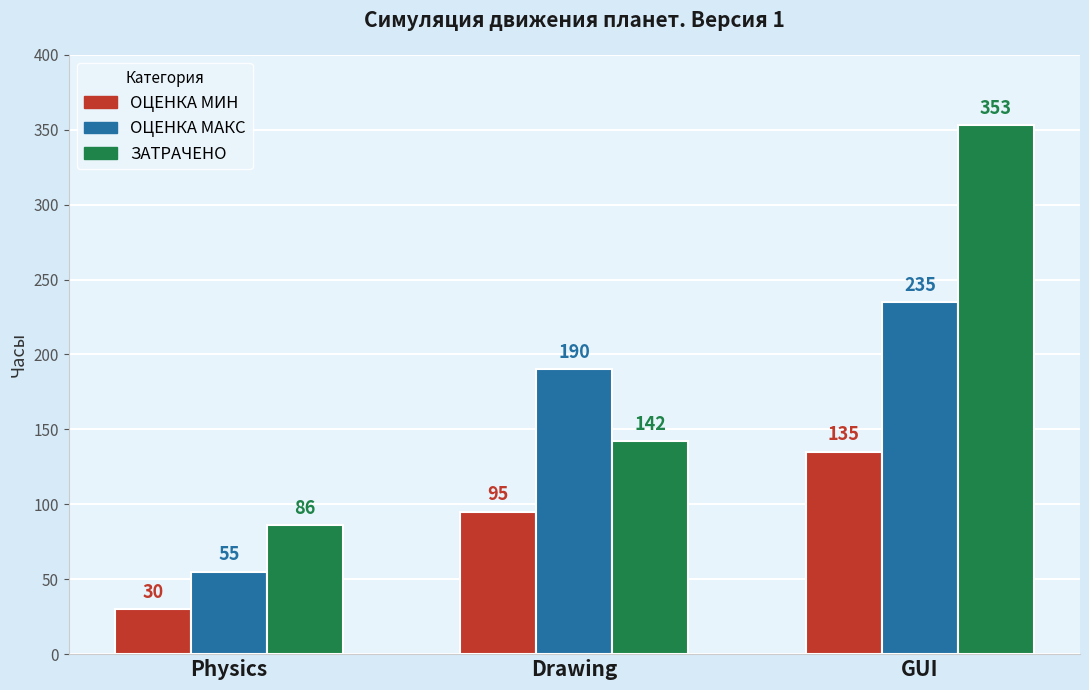

What is the total value across all series at GUI?

723